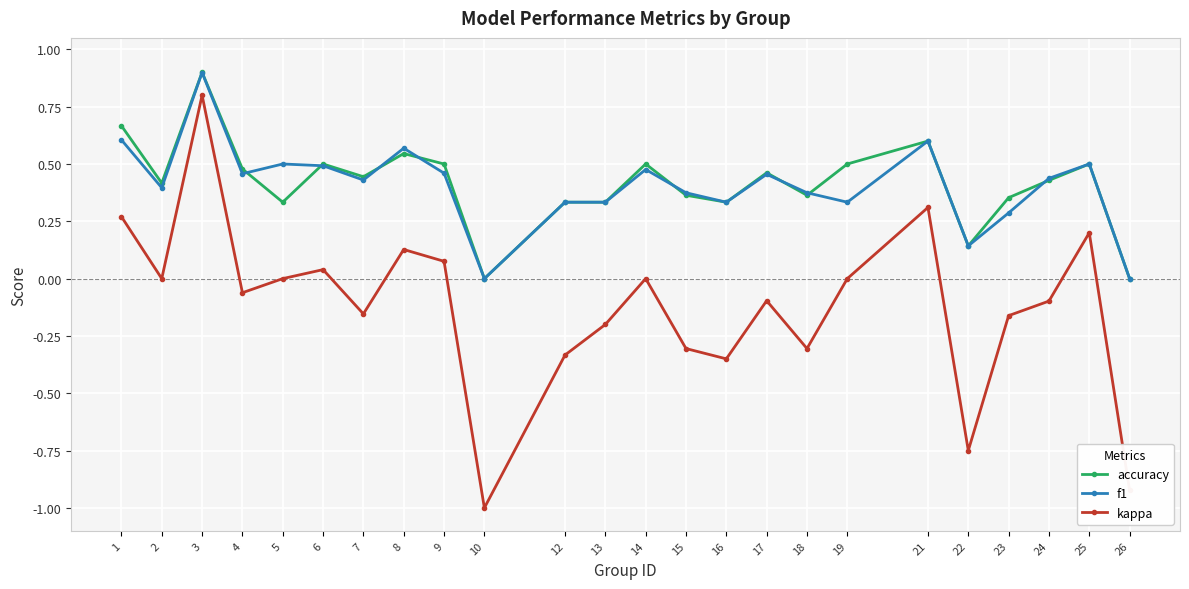

Count the number of data series in this chart.

3